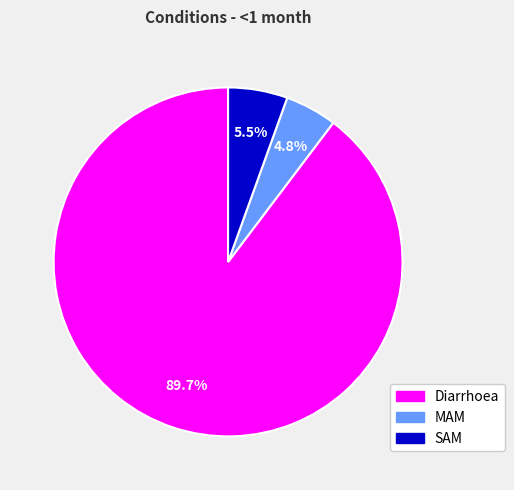

Count the number of slices in the pie.

3